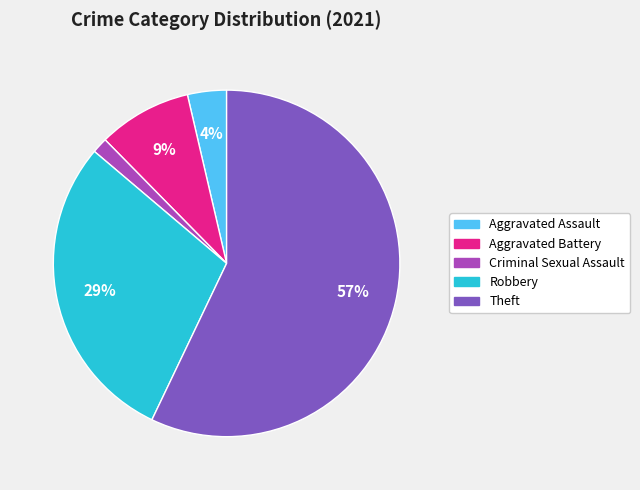

Between Aggravated Battery and Theft, which is larger?

Theft